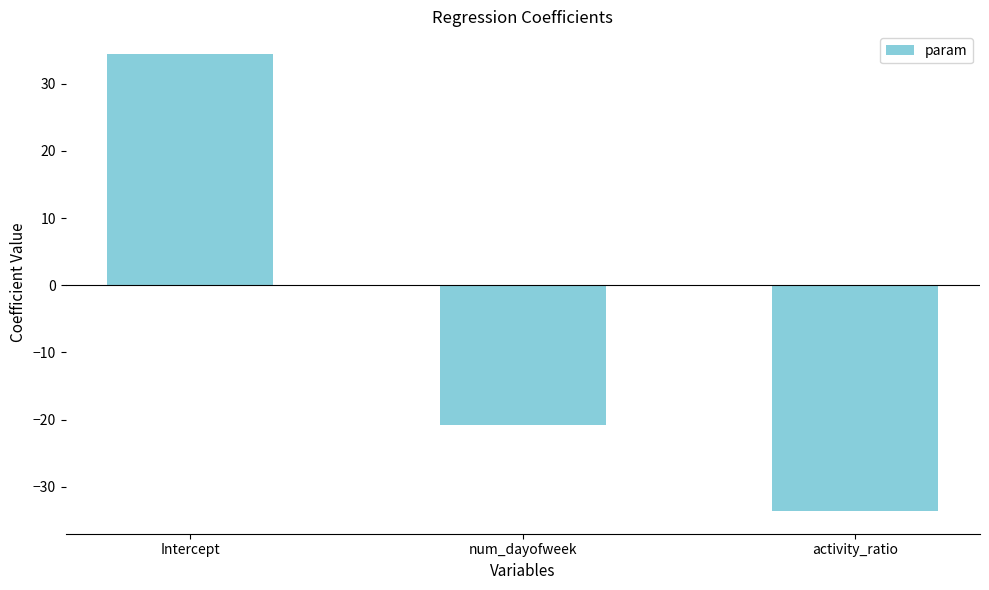

List the labels in order of value, smallest first.

activity_ratio, num_dayofweek, Intercept